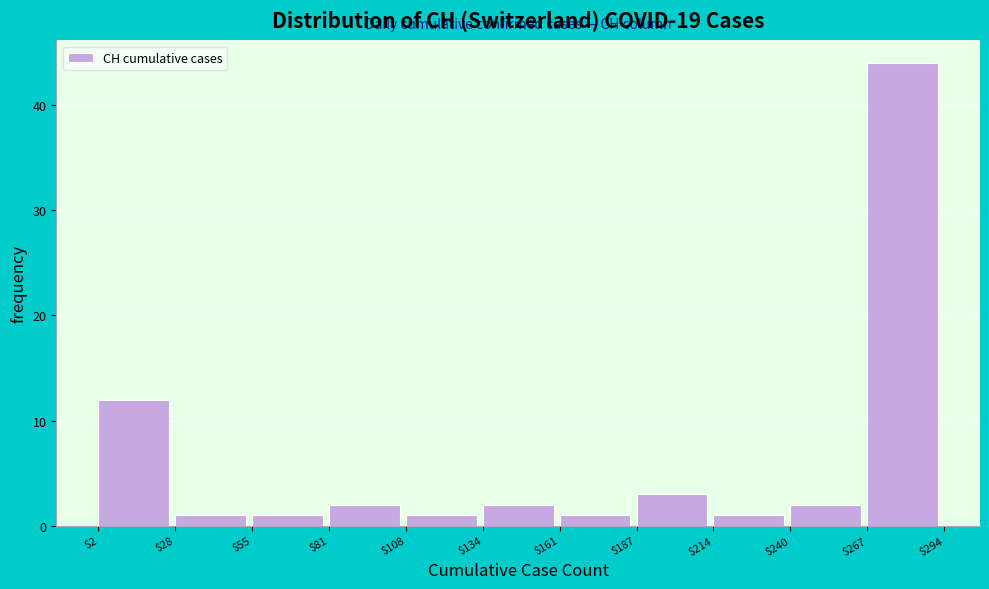

Which range on the x-axis has the tallest bar?

$267 to $294